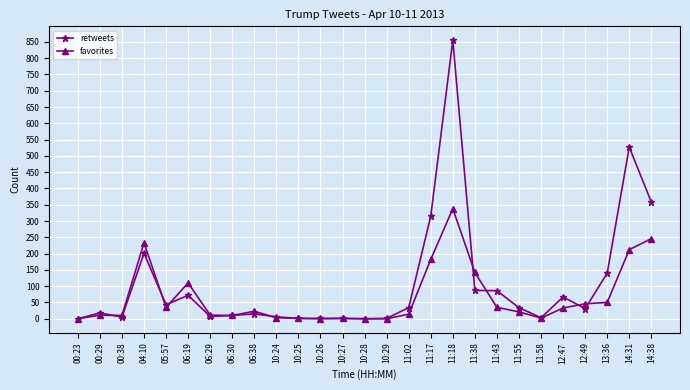

At which category is the sum across all series the highest?

11:18